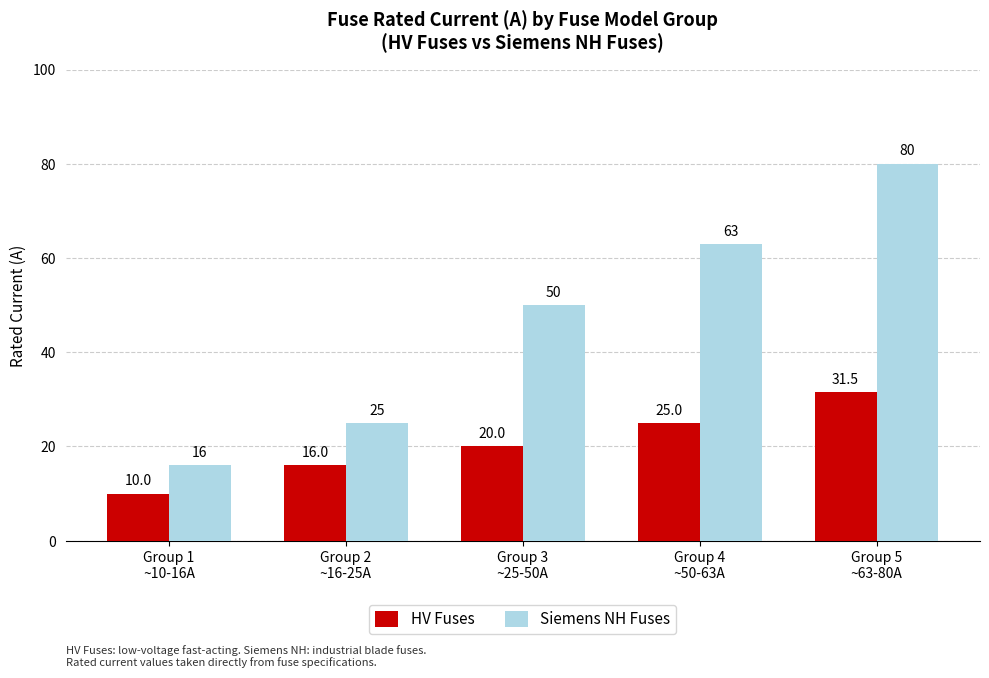

How many data points in HV Fuses are less than 20?

2